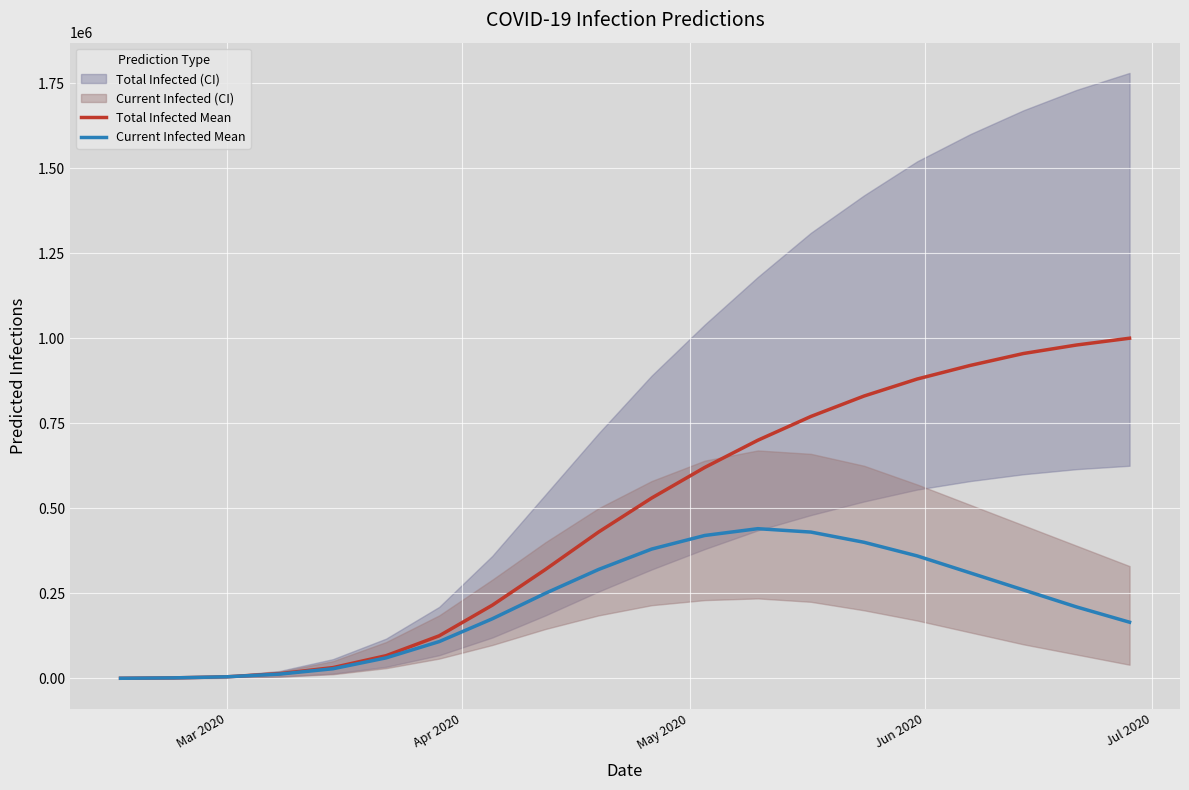

What is the maximum value for Current Infected Mean?

440000